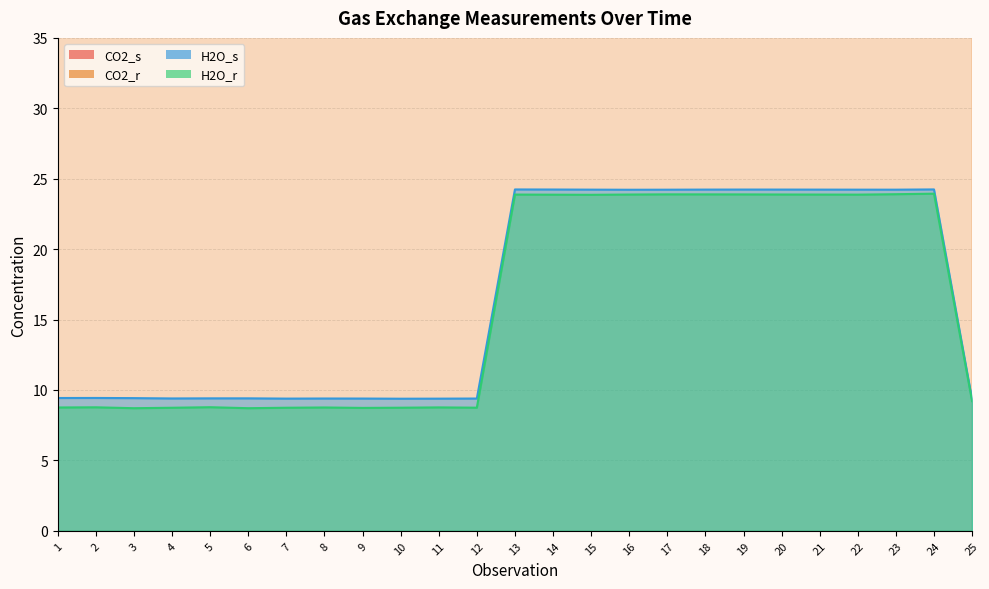

At how many categories does at least one series exceed 414?

25